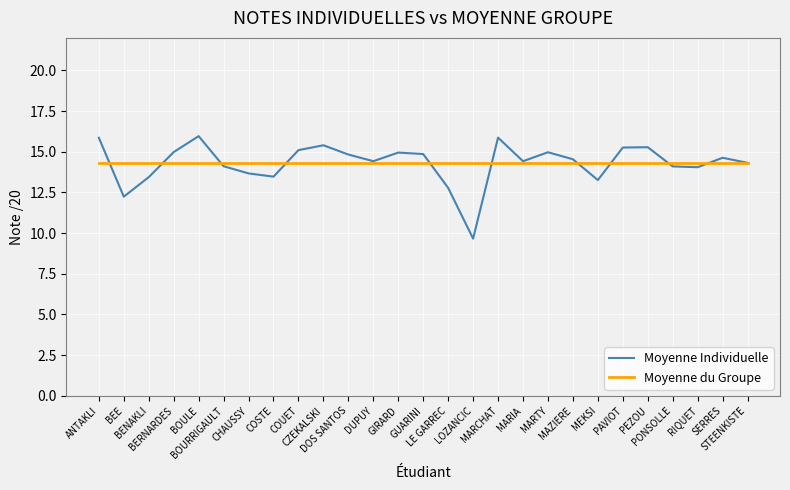

In Moyenne Individuelle, how many points are higher than both neighbors (excluding endpoints)?

7